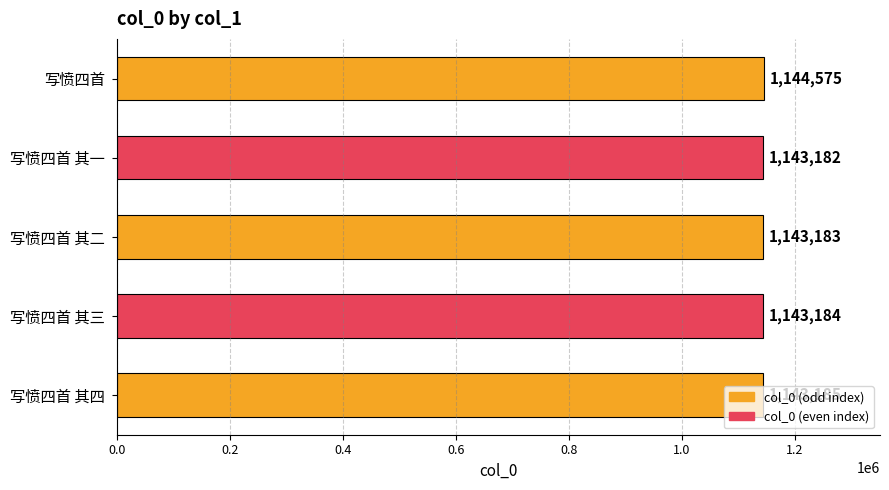

Rank the categories by value from lowest to highest.

写愤四首 其一, 写愤四首 其二, 写愤四首 其三, 写愤四首 其四, 写愤四首